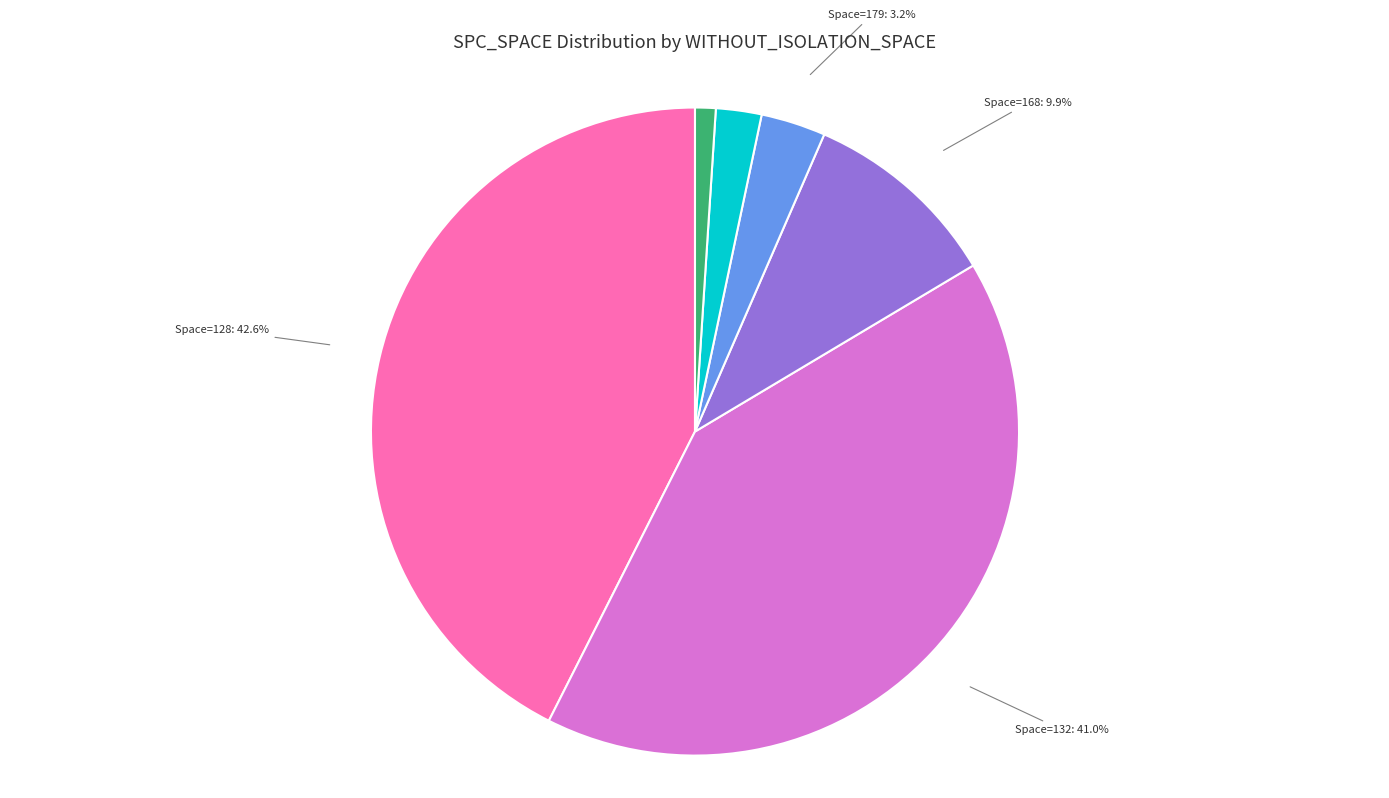

Does any single category account for the majority?

No